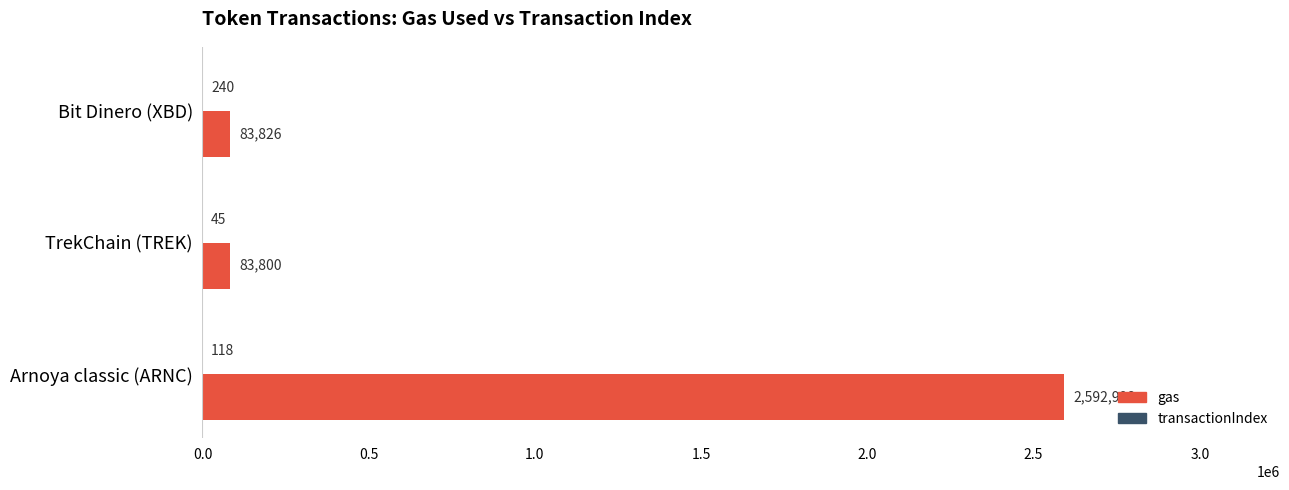

At which category is the sum across all series the highest?

Arnoya classic (ARNC)